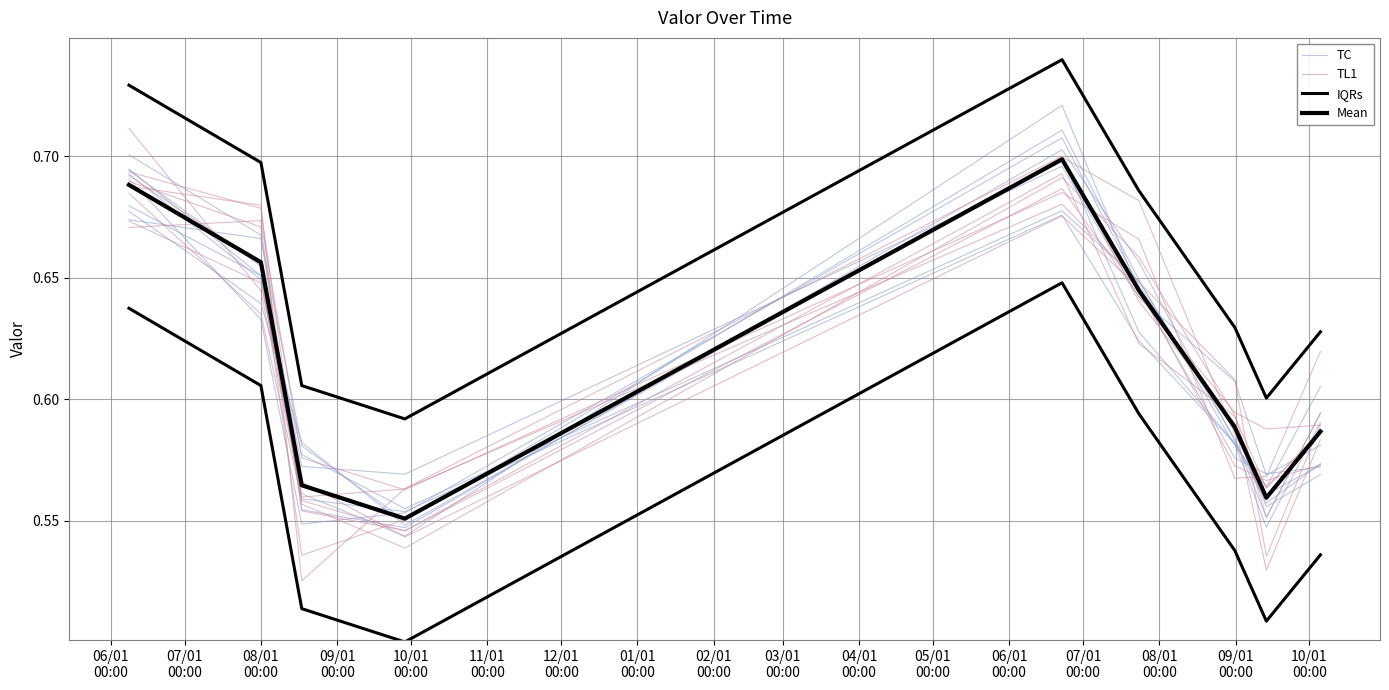

Between 09/01
00:00 and 02/01
00:00, which series saw the biggest shift?

IQRs